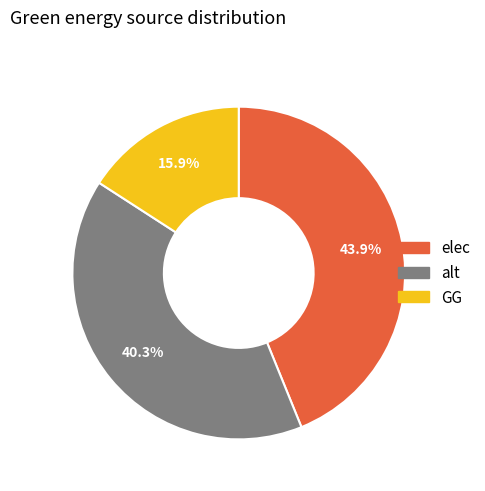

Count the number of slices in the pie.

3